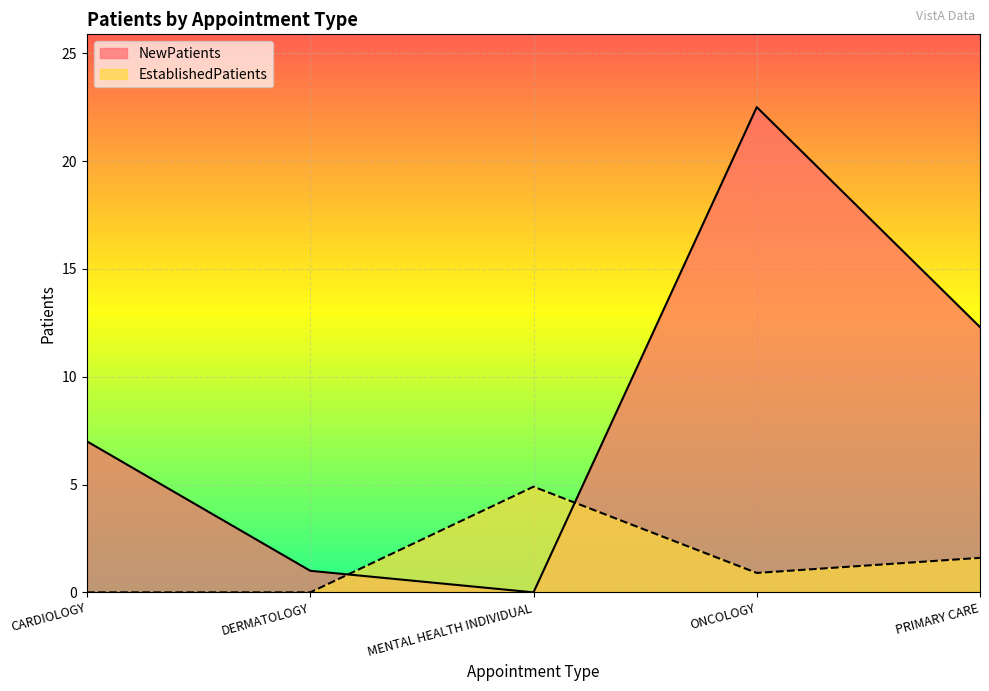

Rank the series by their maximum value, from highest to lowest.

NewPatients, EstablishedPatients